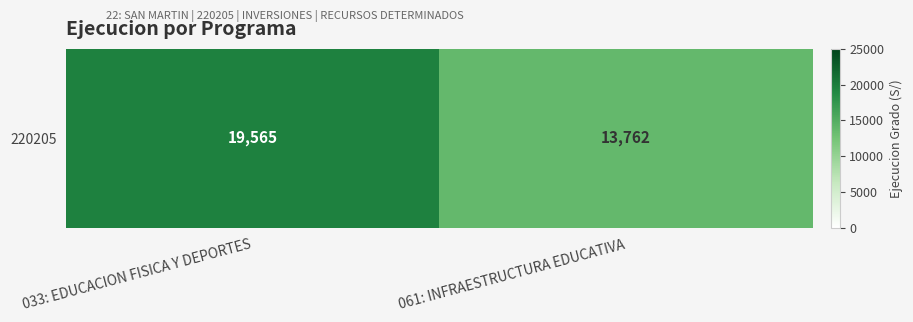

Between 033: EDUCACION FISICA Y DEPORTES and 061: INFRAESTRUCTURA EDUCATIVA, which is larger?

033: EDUCACION FISICA Y DEPORTES